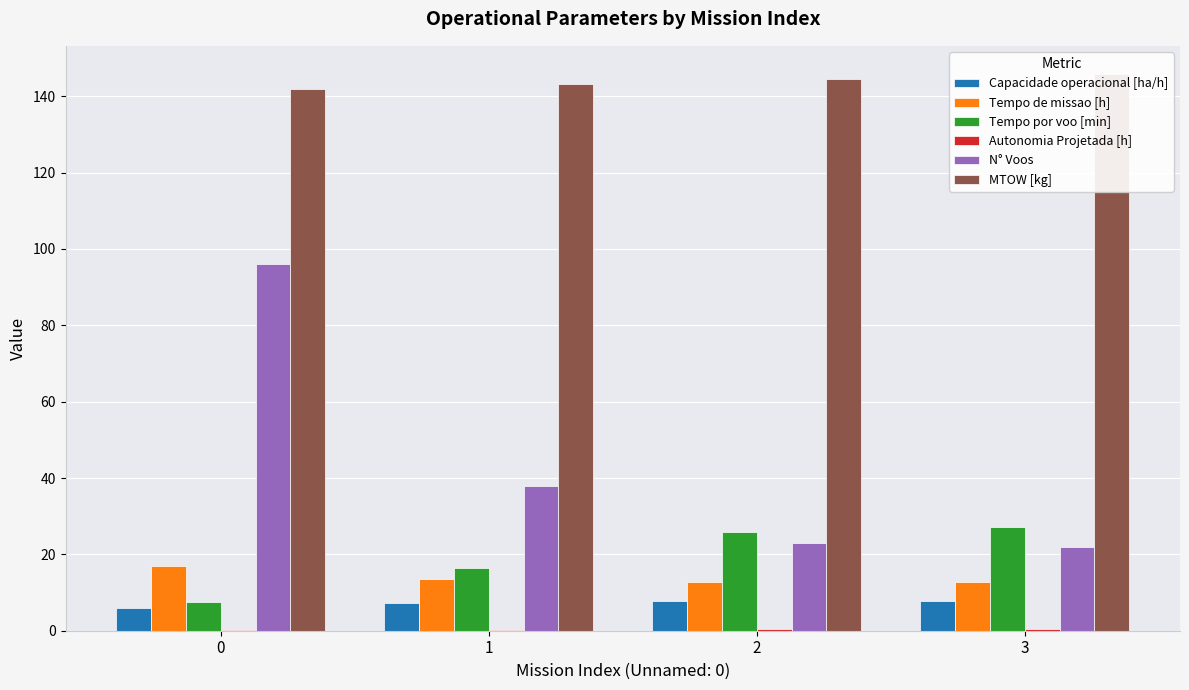

What is the spread (max minus min) of values at 3?

145.4